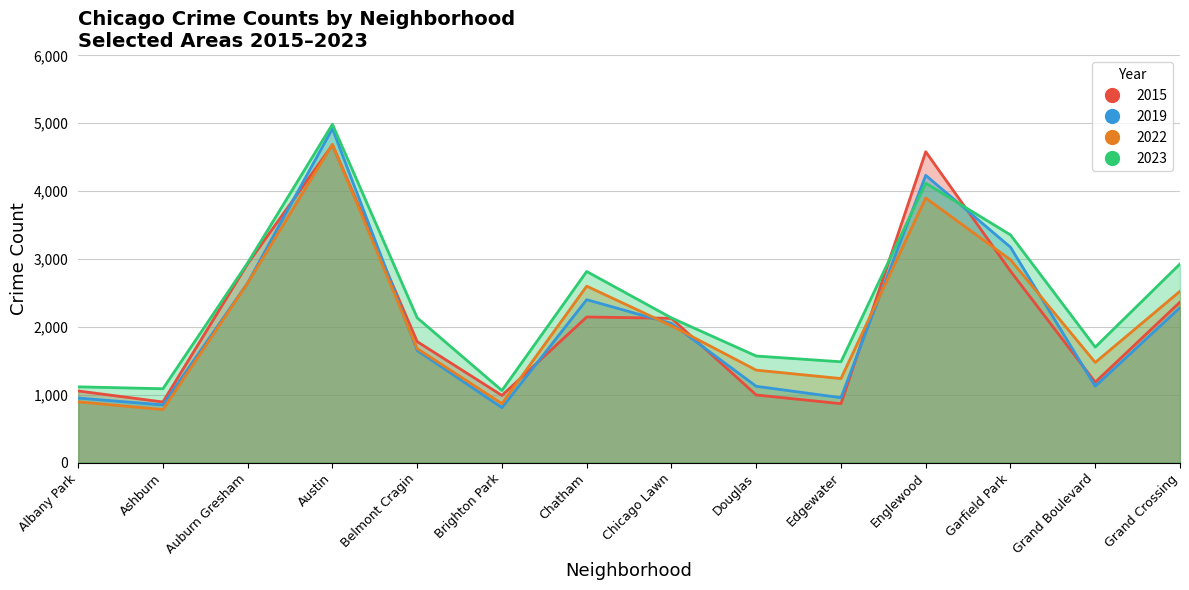

Which category has the lowest value in the 2022 series?

Ashburn